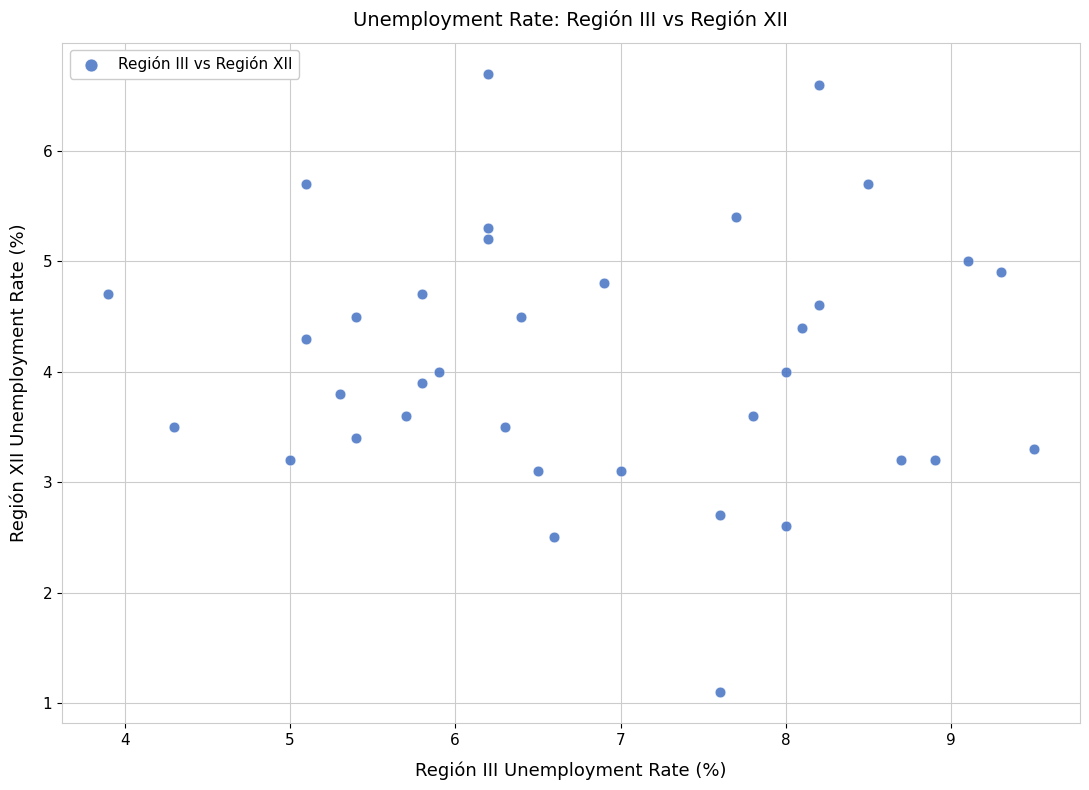

What is the range of X values (max minus min)?

5.6